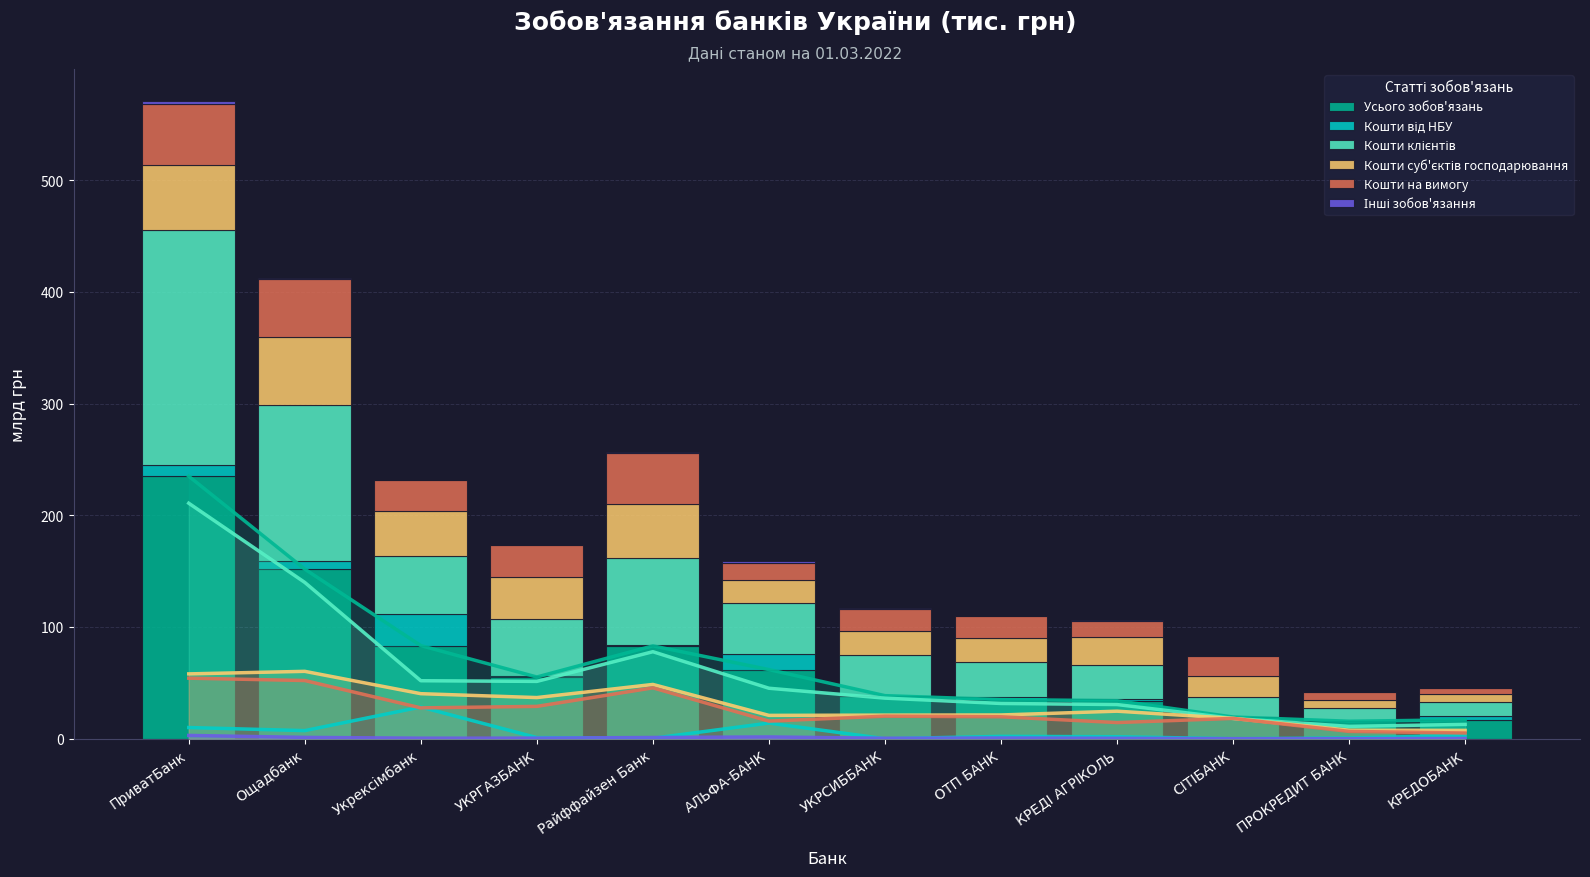

Rank the series by their maximum value, from lowest to highest.

Інші зобов'язання, Кошти від НБУ, Кошти на вимогу, Кошти суб'єктів господарювання, Кошти клієнтів, Усього зобов'язань